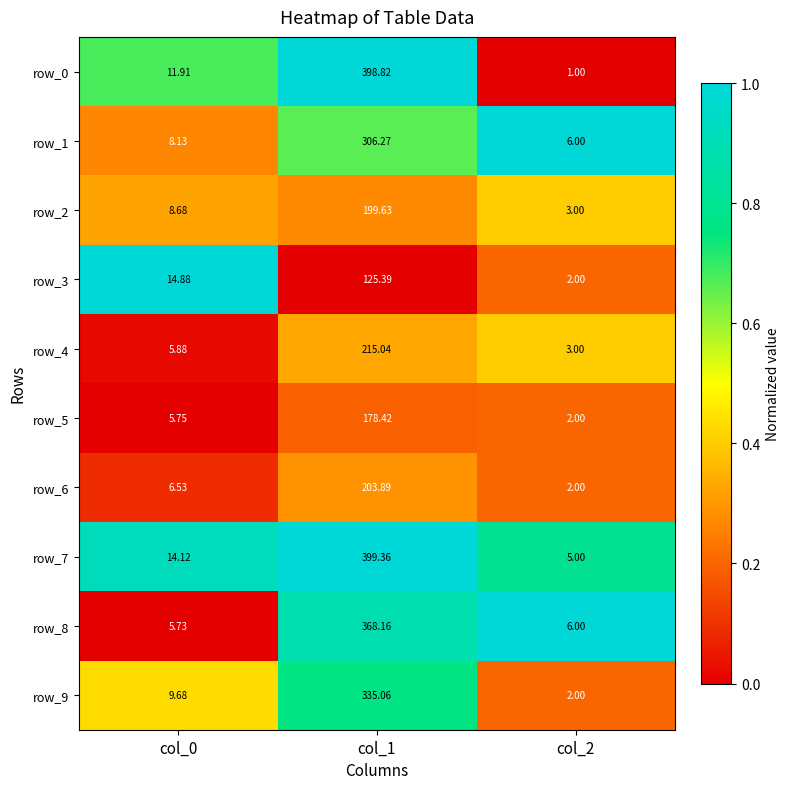

Between col_0 and col_2, which series saw the biggest shift?

row_3